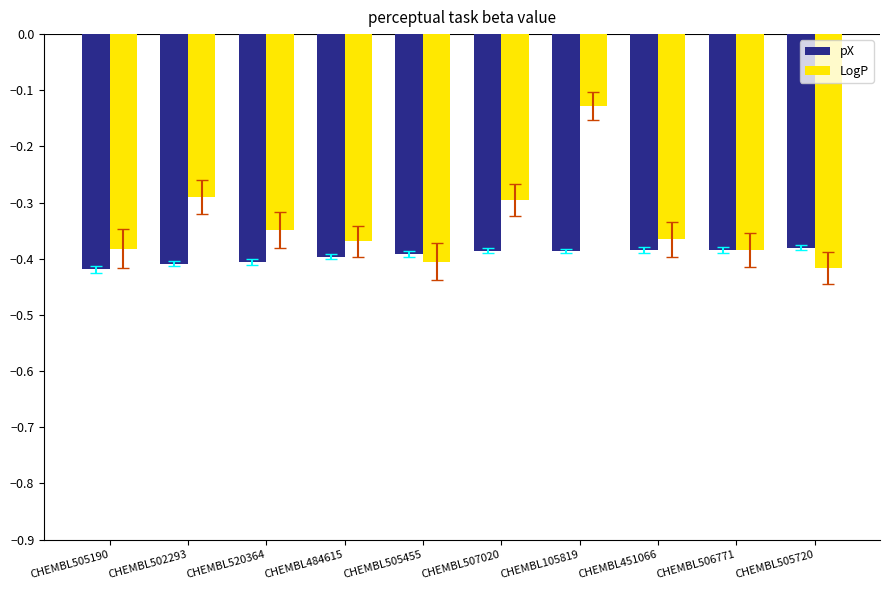

How many data points does each series have?

10